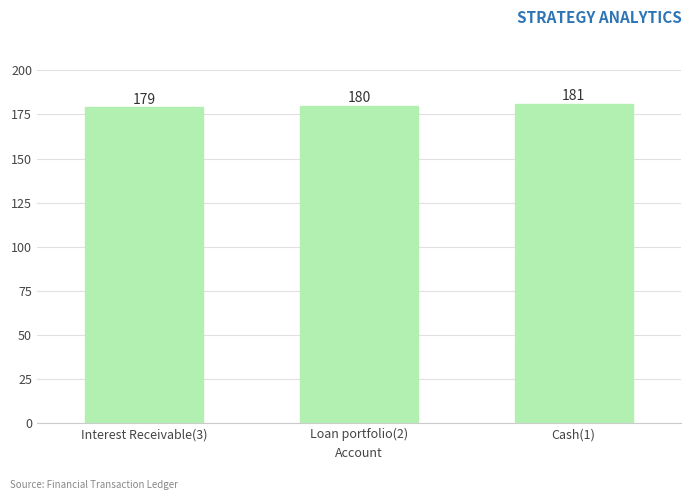

What is the label of the 1st bar from the right?

Cash(1)